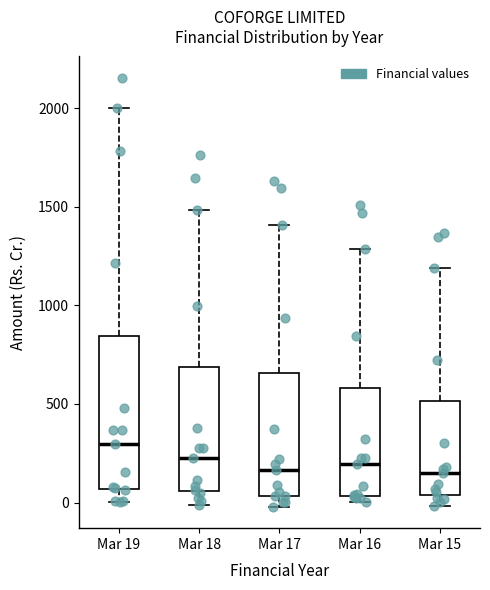

Which box is the tallest, from its lower edge to its upper edge?

Mar 19